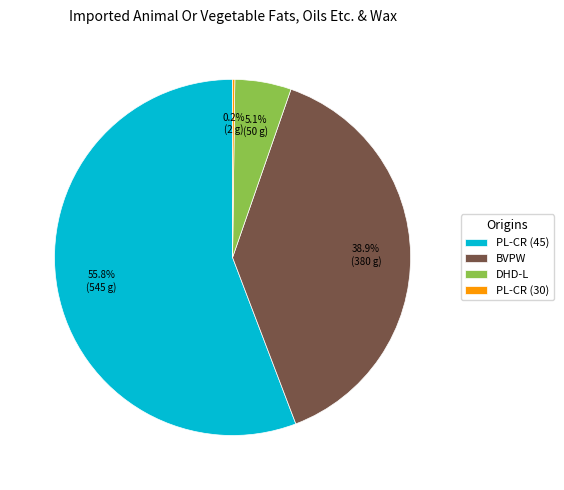

Which slice represents more than half of the pie?

PL-CR (45)